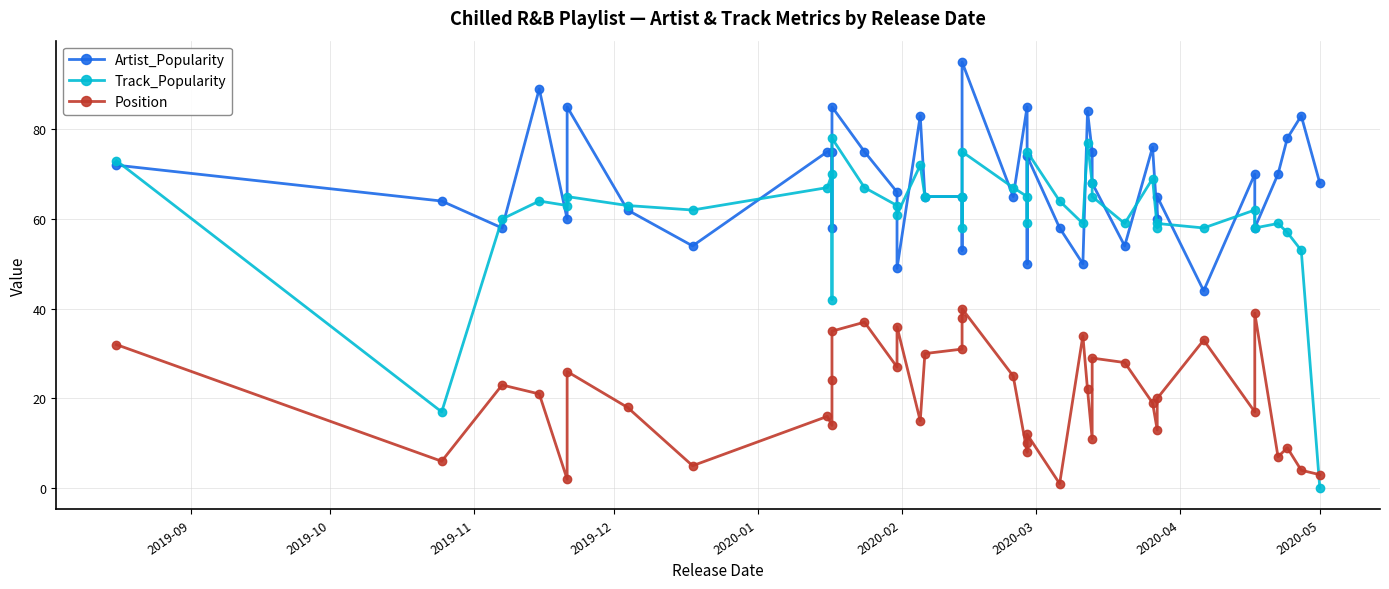

Where is the first local minimum for Position?

2019-10